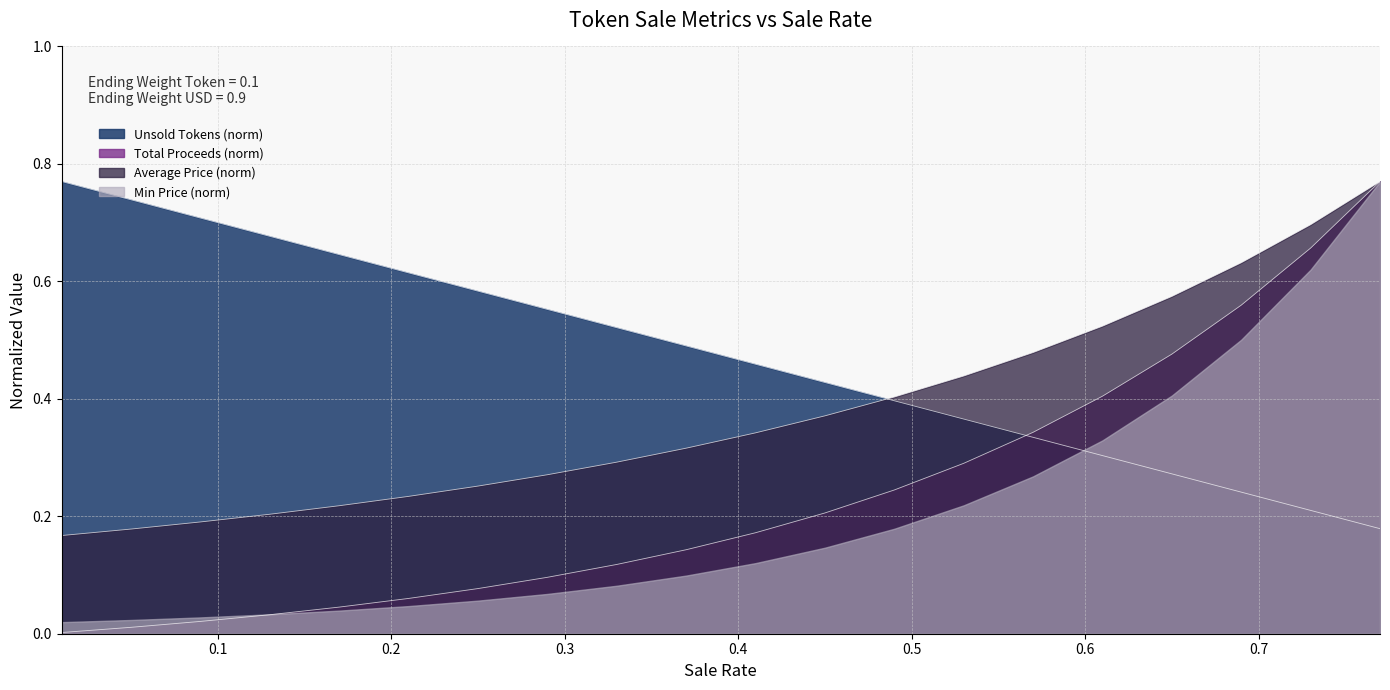

What is the greatest value displayed?

0.8